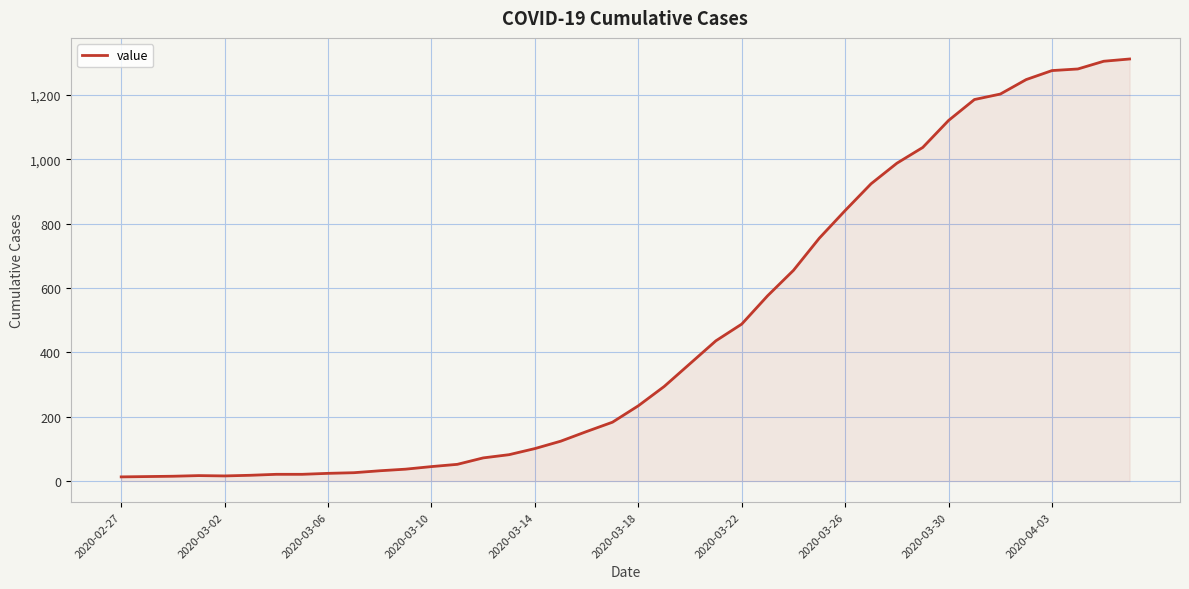

Does the chart display data point markers on the line(s)?

No